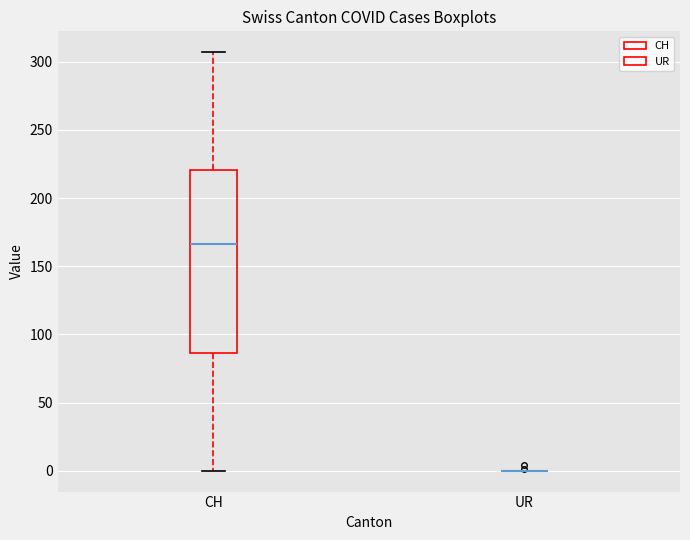

Reading left to right, read every box against the y-axis: the position of its median line, the range the box covers, and the ends of its whiskers. The values are not printed on the chart, so give them approximately, as read against the axis.

CH: median 165, box 85 to 220, whiskers 0 to 305
UR: box collapsed to a line at 0, whiskers 0 to 0